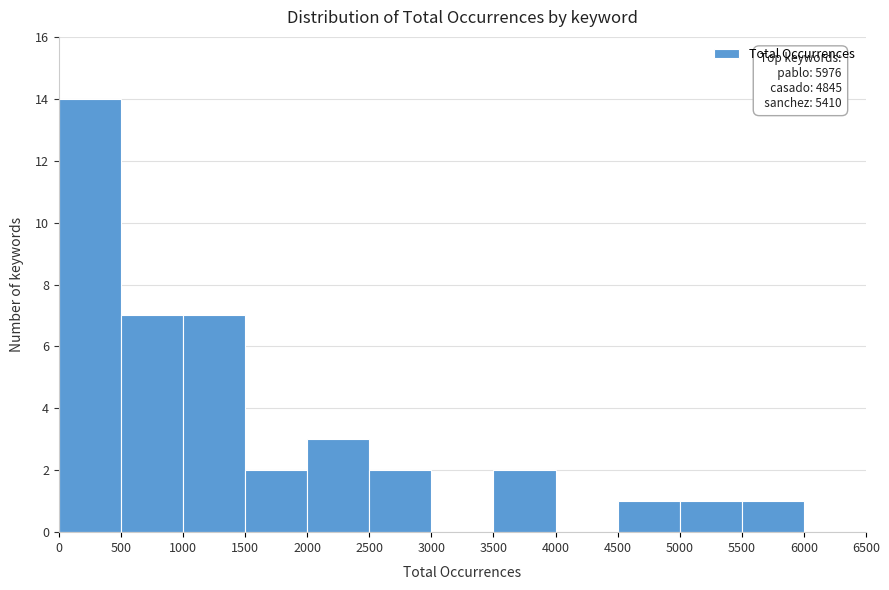

Over which range of the x-axis is the bar tallest?

0 to 500